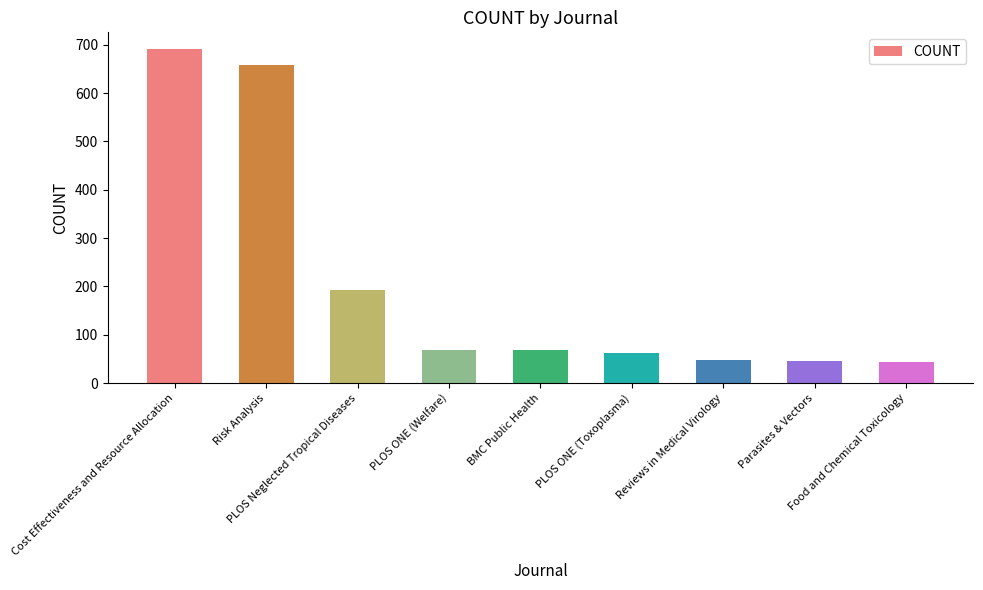

What is the difference between the values at Food and Chemical Toxicology and BMC Public Health?

24